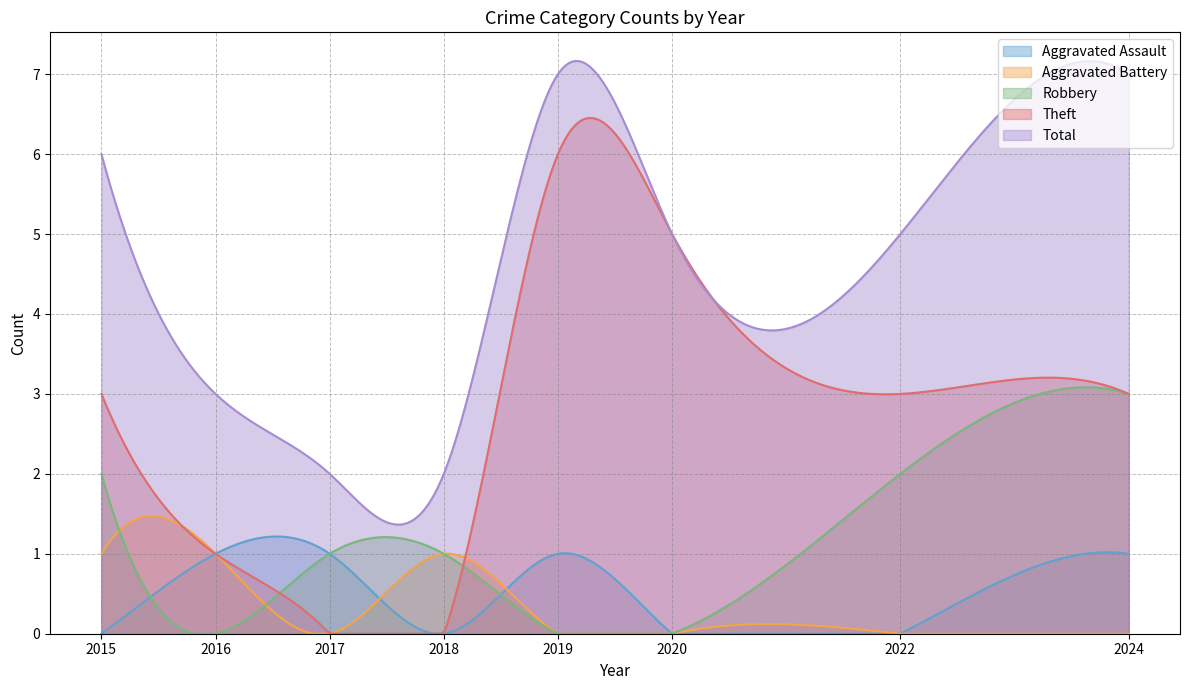

Which series changed the most between 2020 and 2022?

Robbery